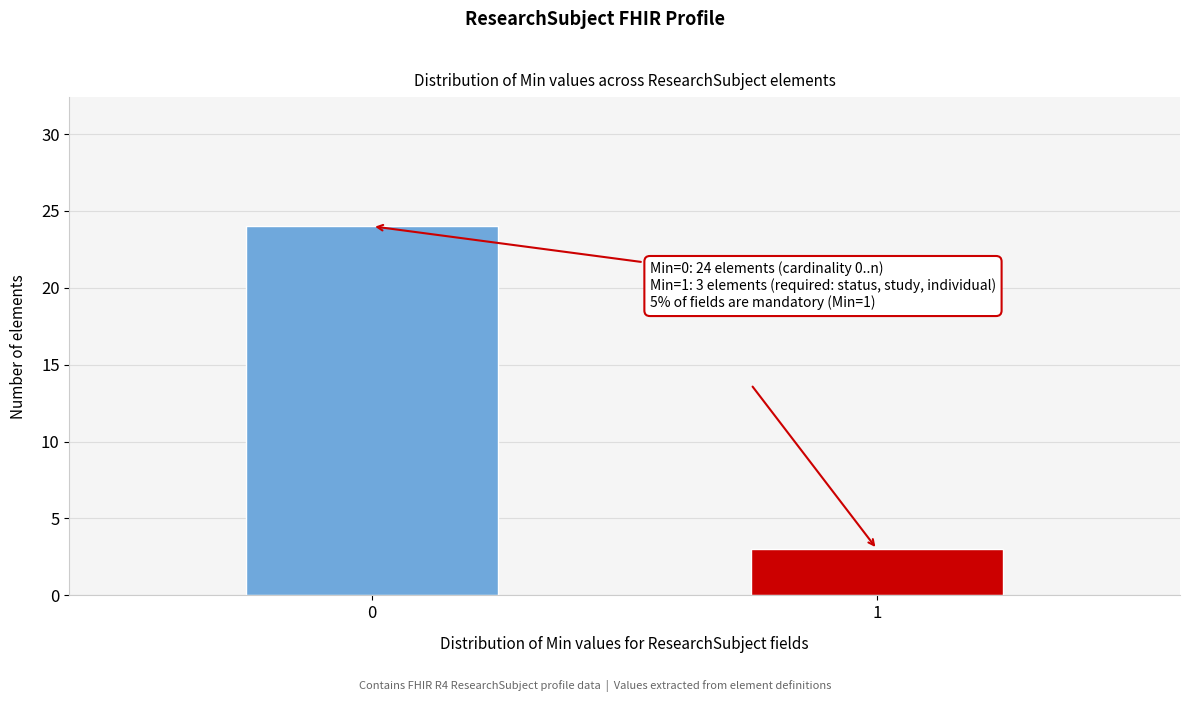

Reading left to right, what are all the values shown in this chart?

24	3